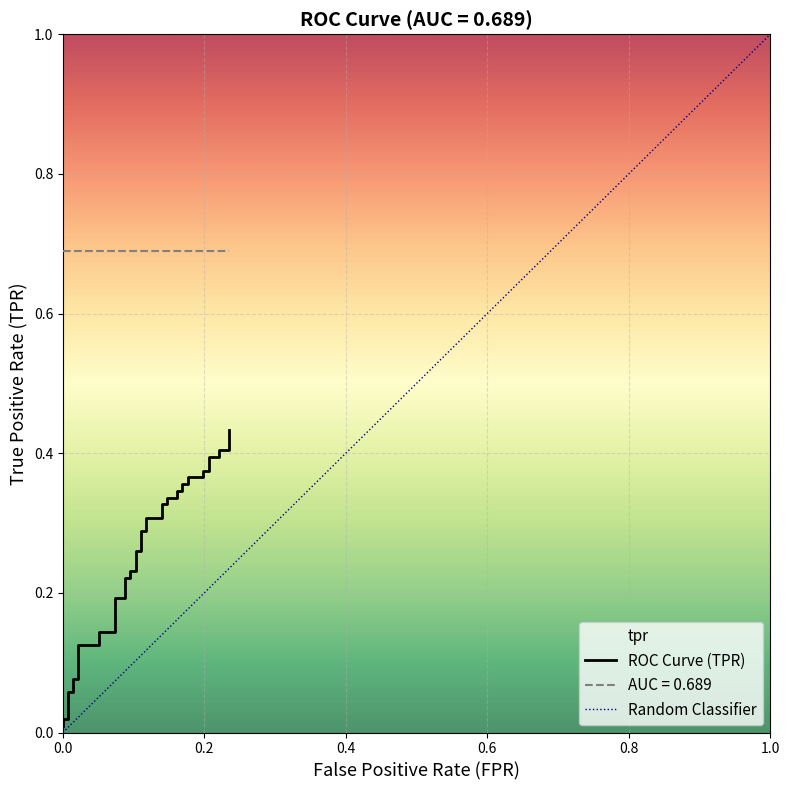

How many data points does each series have?

40